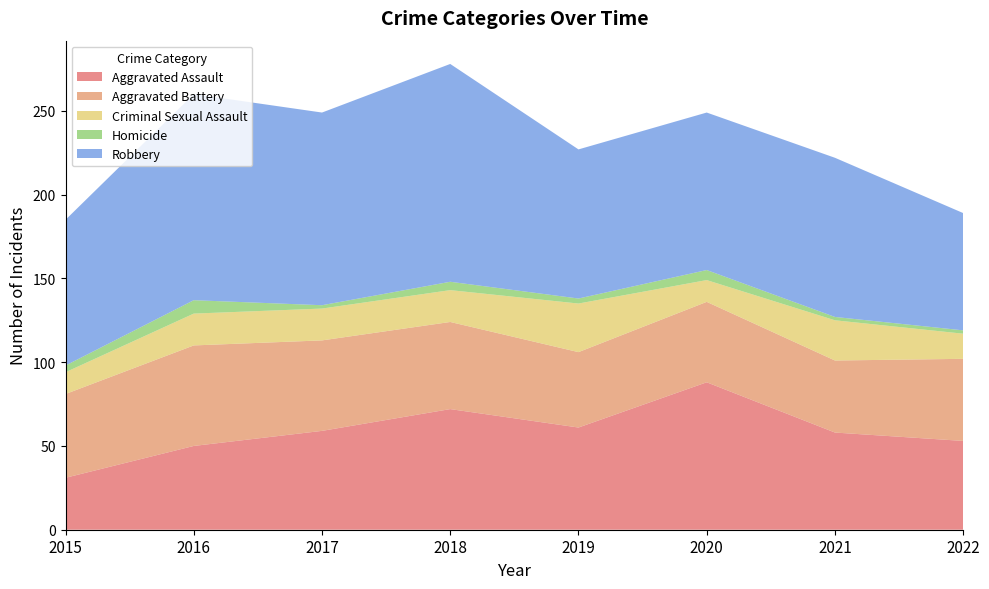

Reading left to right, extract all data points from this chart.

Aggravated Assault: 2015=31	2016=50	2017=59	2018=72	2019=61	2020=88	2021=58	2022=53
Aggravated Battery: 2015=50	2016=60	2017=54	2018=52	2019=45	2020=48	2021=43	2022=49
Criminal Sexual Assault: 2015=13	2016=19	2017=19	2018=19	2019=29	2020=13	2021=24	2022=15
Homicide: 2015=4	2016=8	2017=2	2018=5	2019=3	2020=6	2021=2	2022=2
Robbery: 2015=87	2016=123	2017=115	2018=130	2019=89	2020=94	2021=95	2022=70